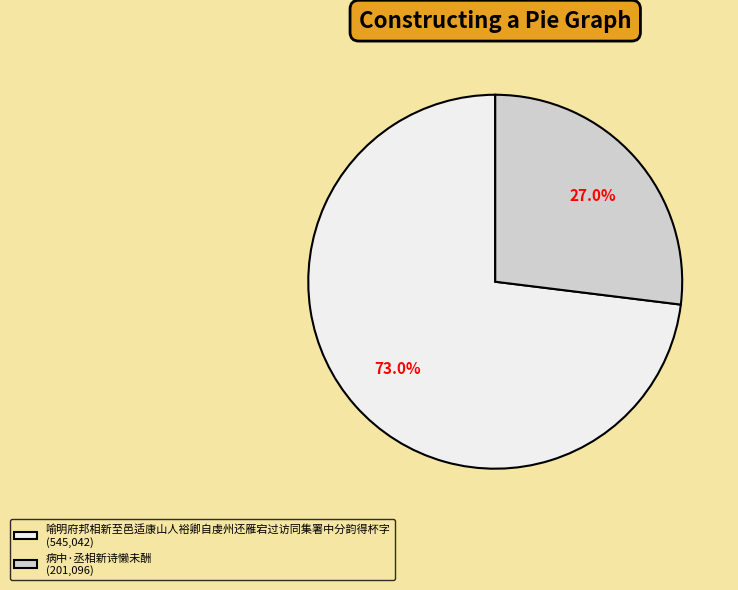

True or false: 病中·丞相新诗懒未酬 accounts for 27% of the total.

True